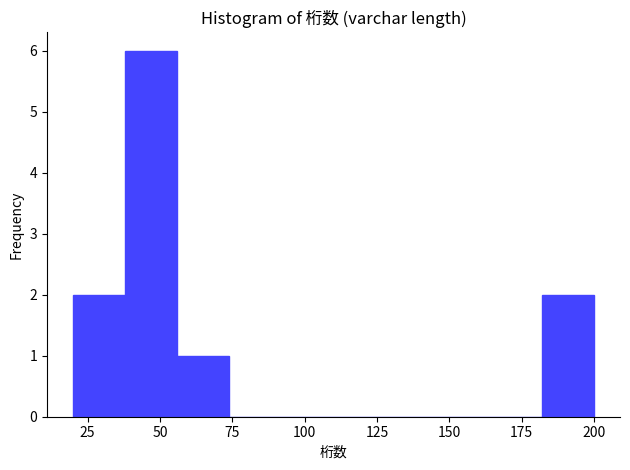

Around what value on the x-axis is the tallest bar? Give the approximate position of its centre, as read against the axis.

45